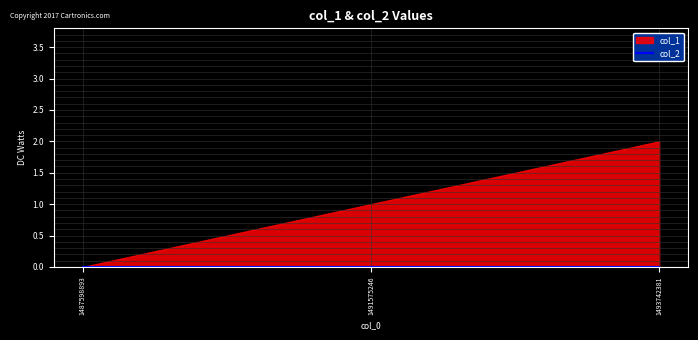

Rank the series at 1487598893 from highest to lowest value.

col_1, col_2